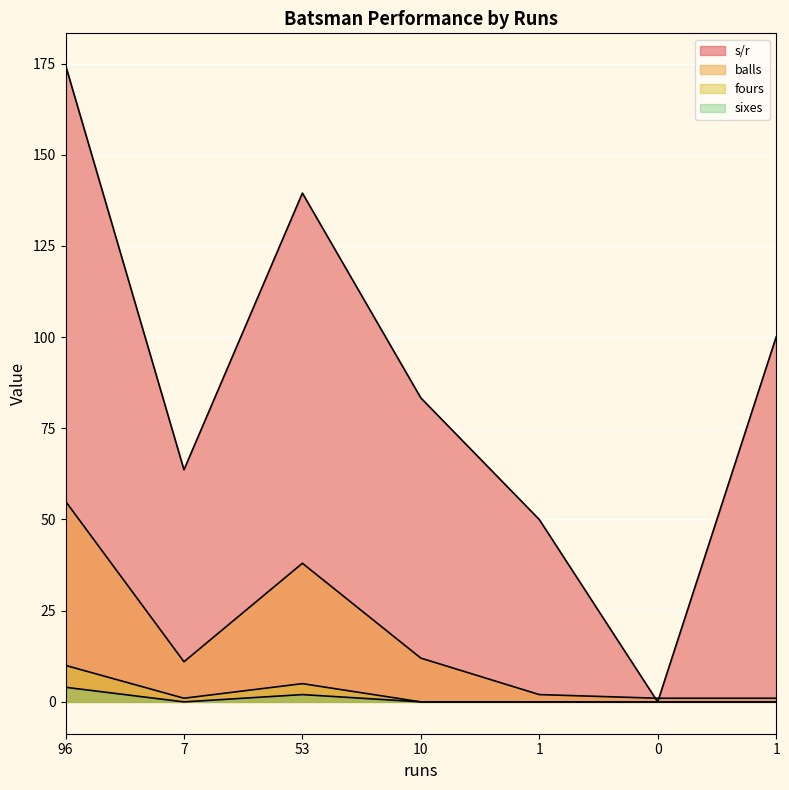

Read the balls value at 1.

1.0